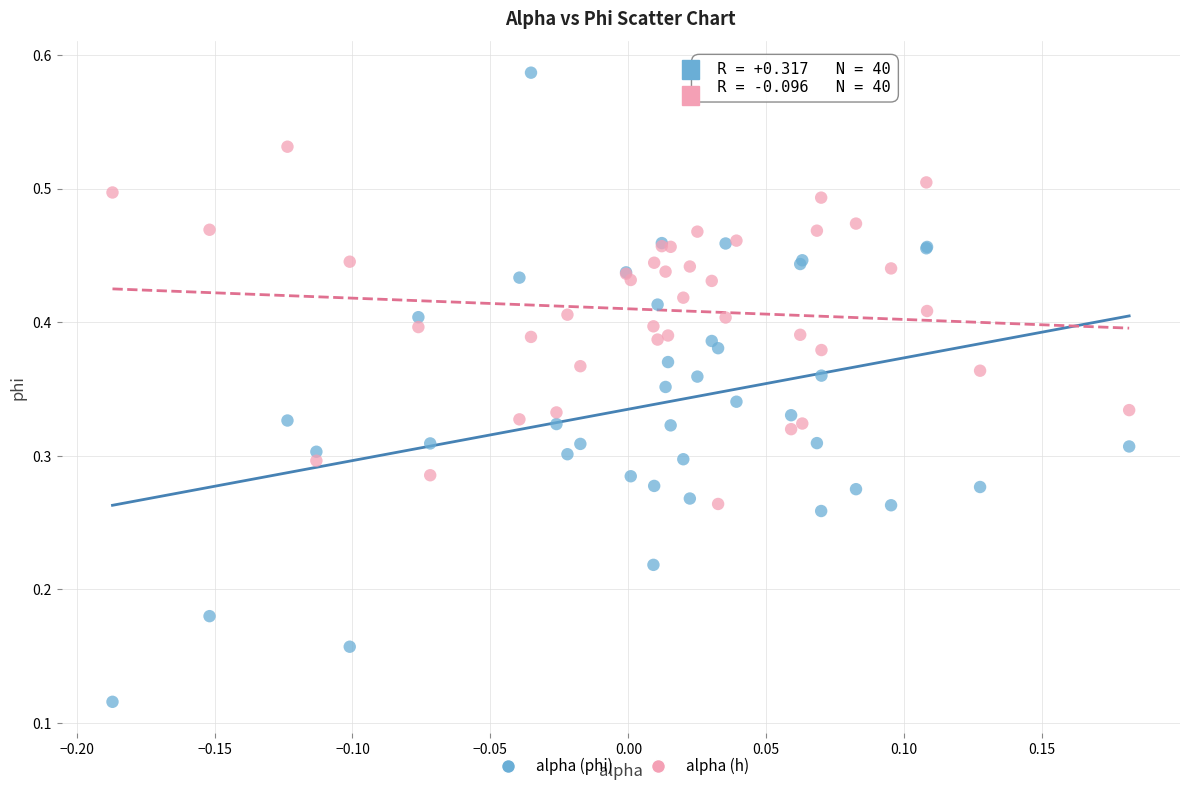

Which series reaches the minimum Y coordinate?

alpha (phi)